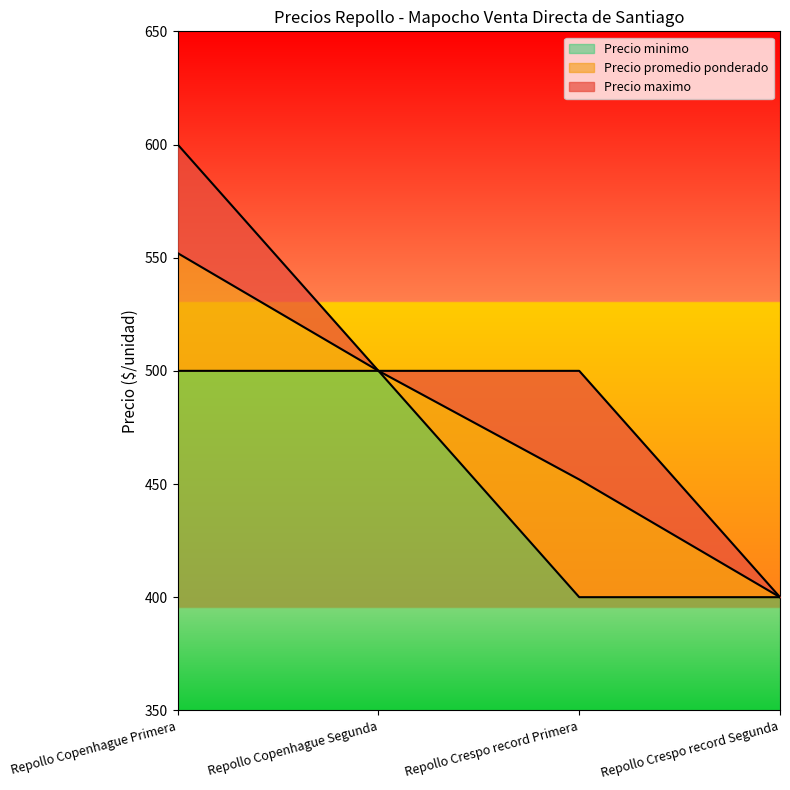

Between Repollo Copenhague Primera and Repollo Crespo record Primera, which is larger?

Repollo Copenhague Primera